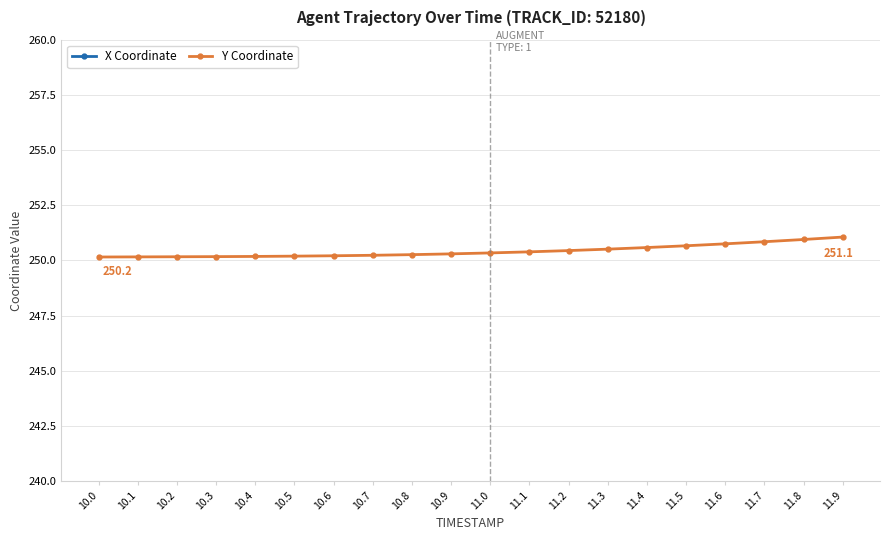

How many lines are shown in the chart?

2